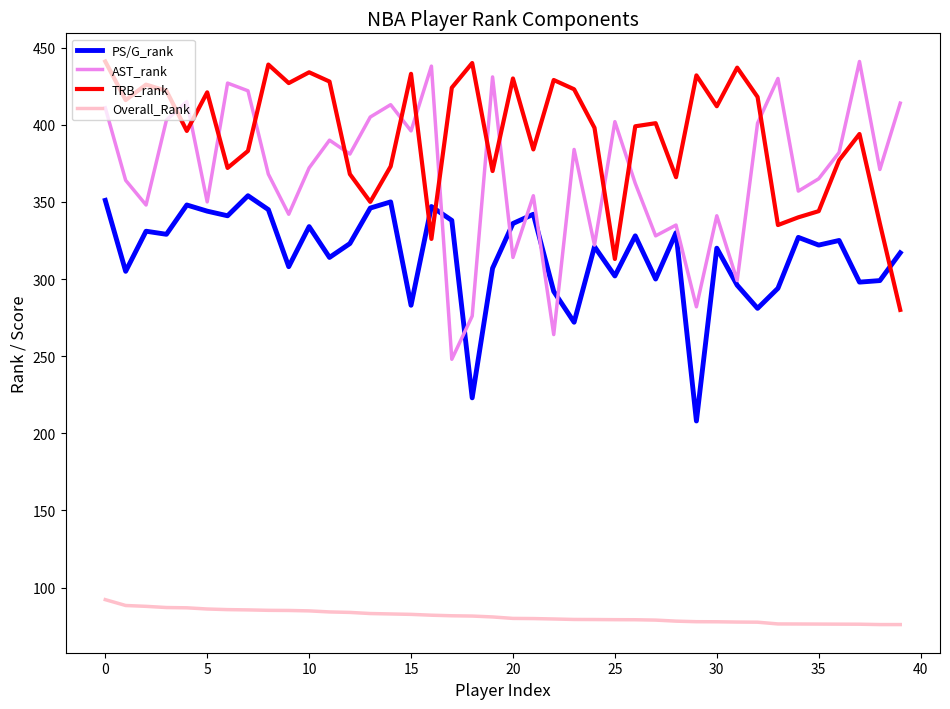

What is the lowest value of the AST_rank series?

248.0